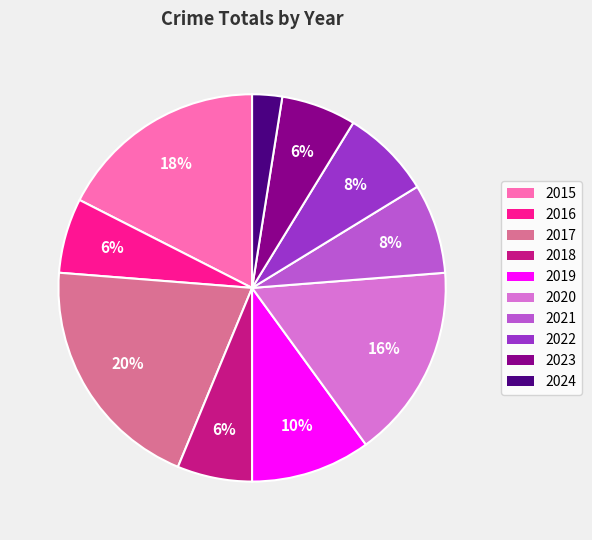

To the nearest percent, what is the average slice percentage?

10%